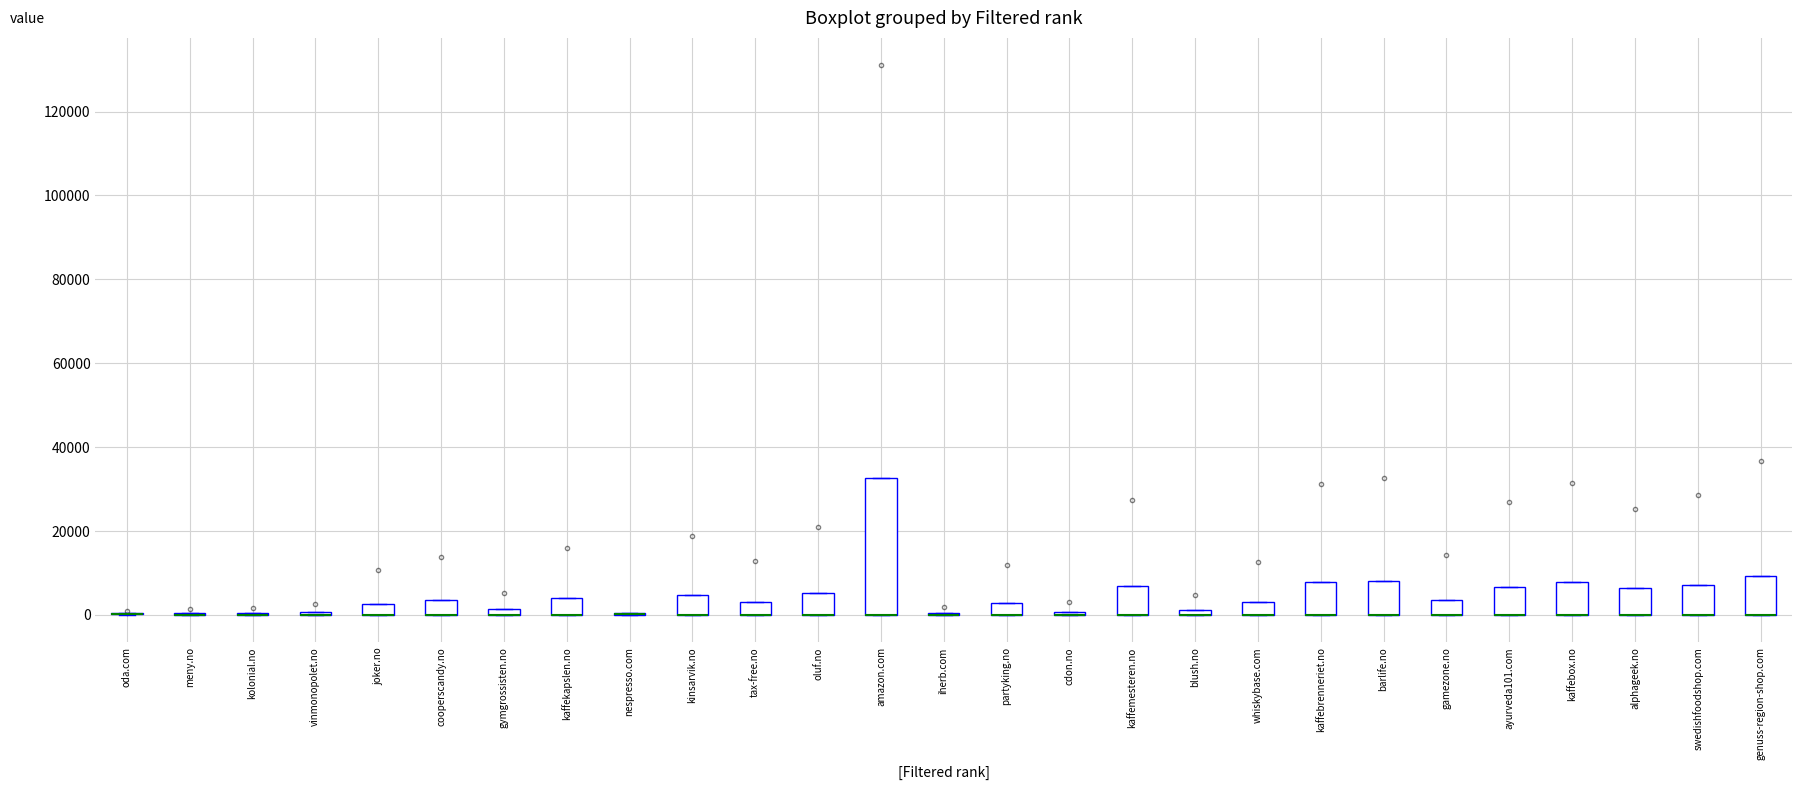

Comparing the boxes themselves (not the whiskers), which one is the tallest?

amazon.com